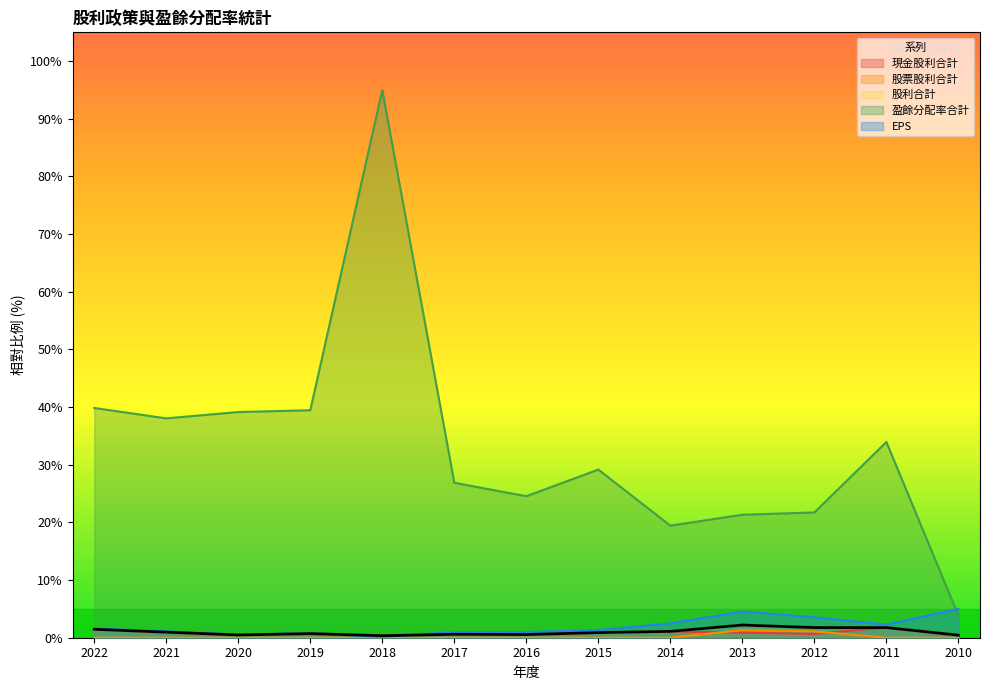

At which category is the sum across all series the highest?

2018